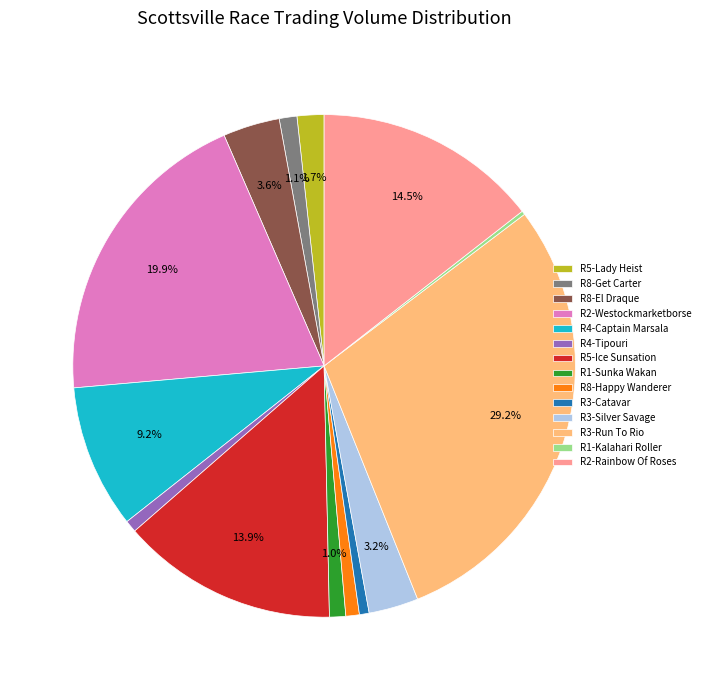

The R8-Happy Wanderer slice represents 1% of the pie. True or false?

True